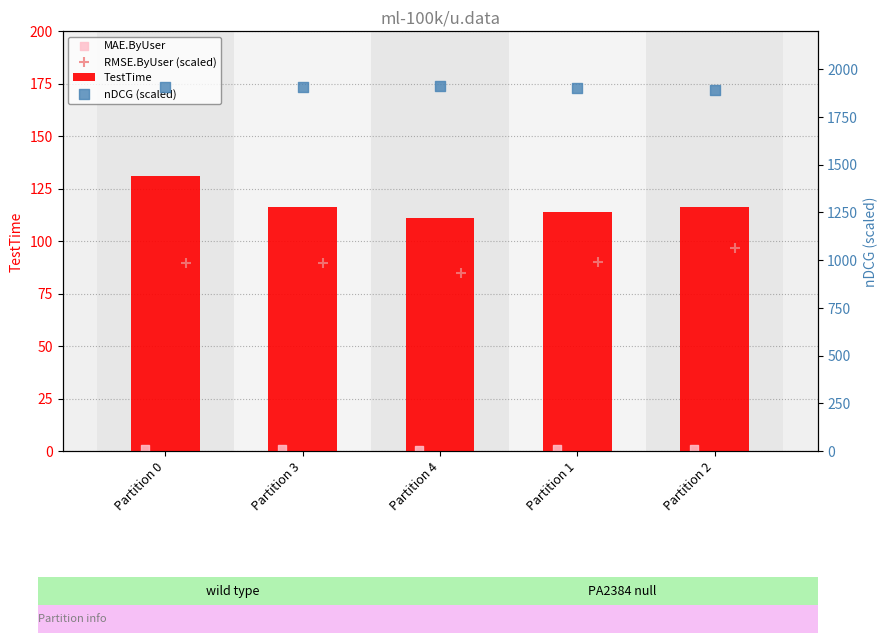

At how many categories does at least one series exceed 1279?

5